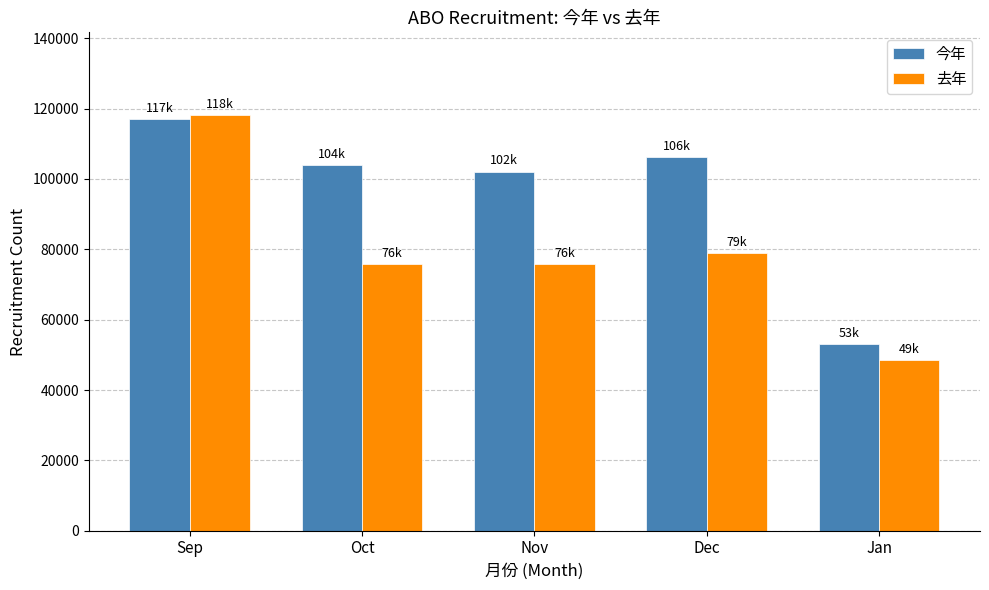

What is the difference between the 去年 values at Oct and Dec?

3074